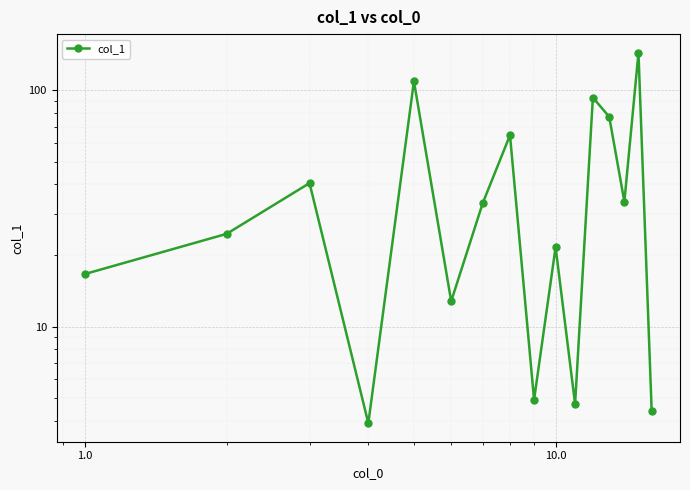

What is the greatest value displayed?

144.5